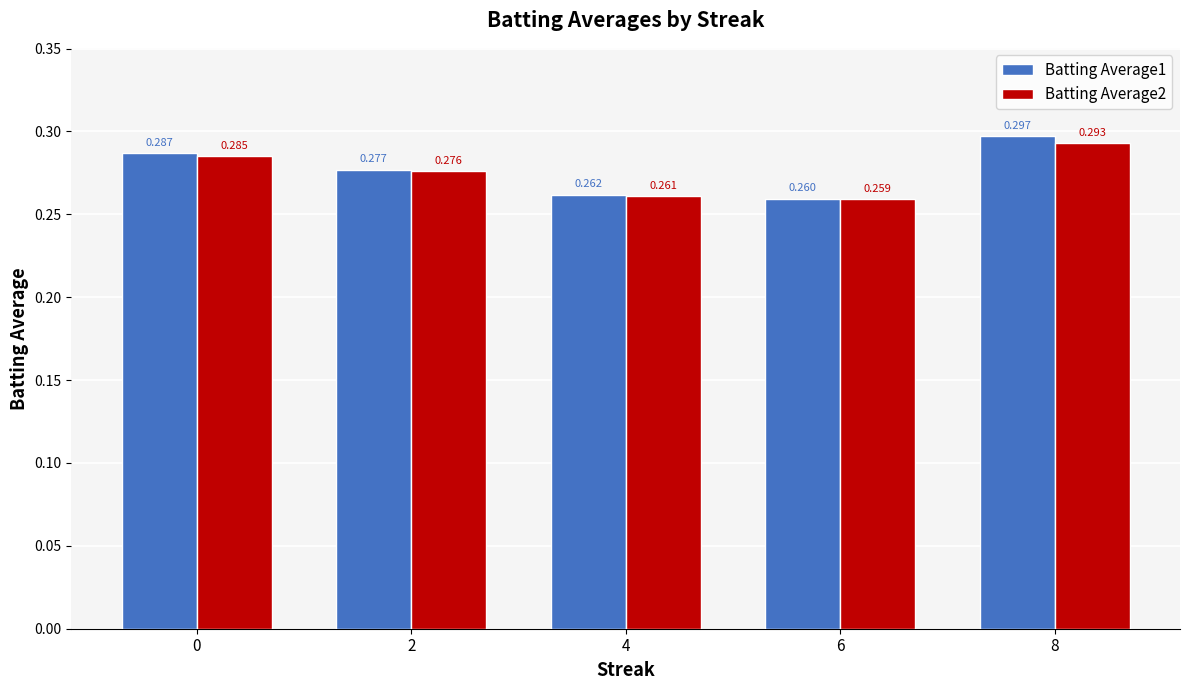

List the series in order of their overall mean, highest first.

Batting Average1, Batting Average2